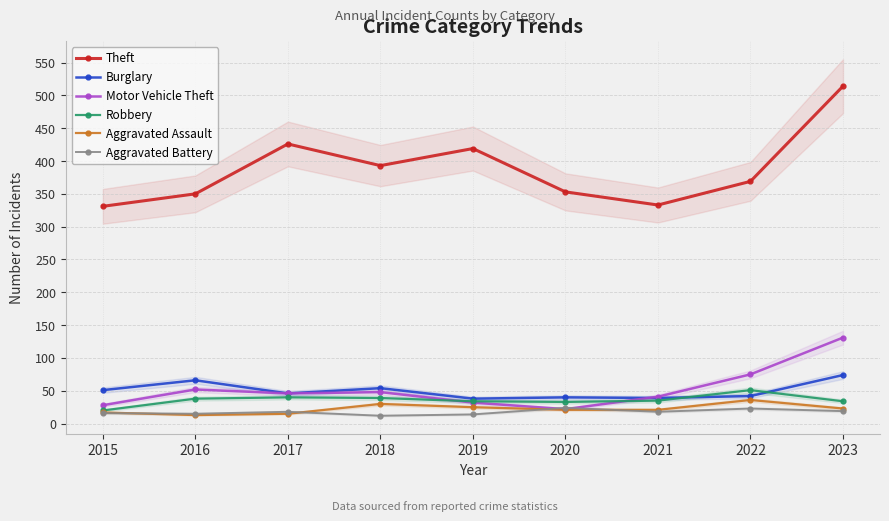

Rank the series by their maximum value, from highest to lowest.

Theft, Motor Vehicle Theft, Burglary, Robbery, Aggravated Assault, Aggravated Battery